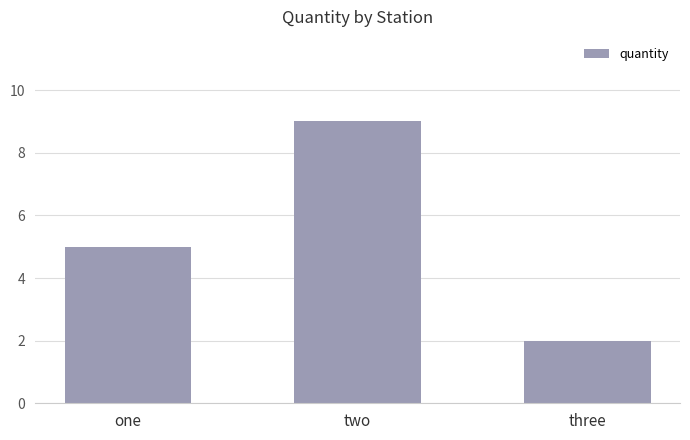

What is the greatest value displayed?

9